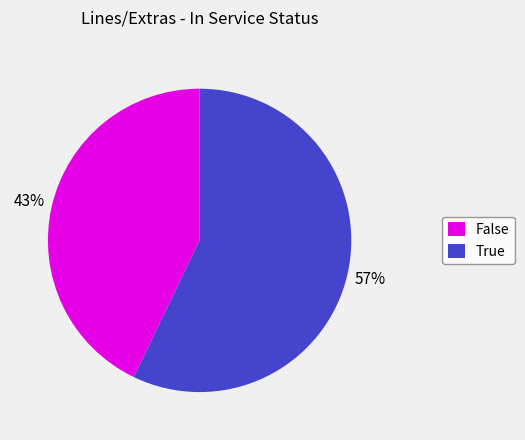

To the nearest percent, what percentage of the pie is True?

57%